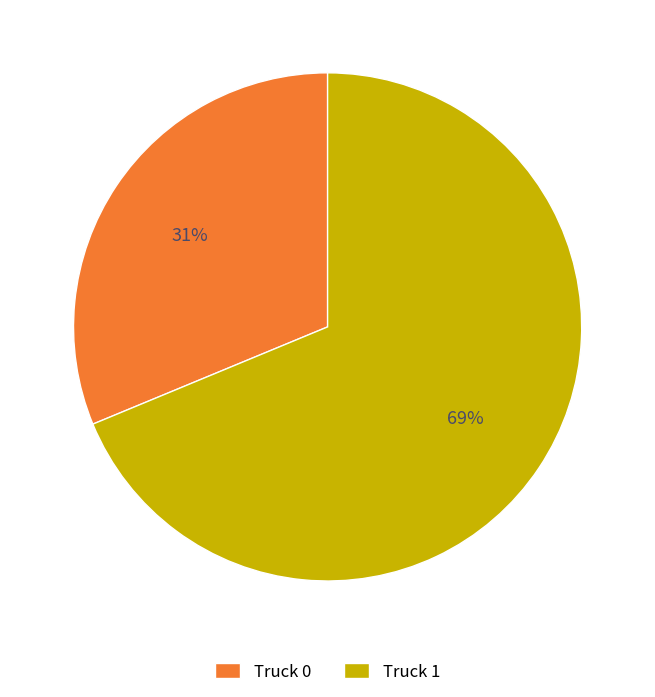

What is the smallest slice in the pie chart?

Truck 0